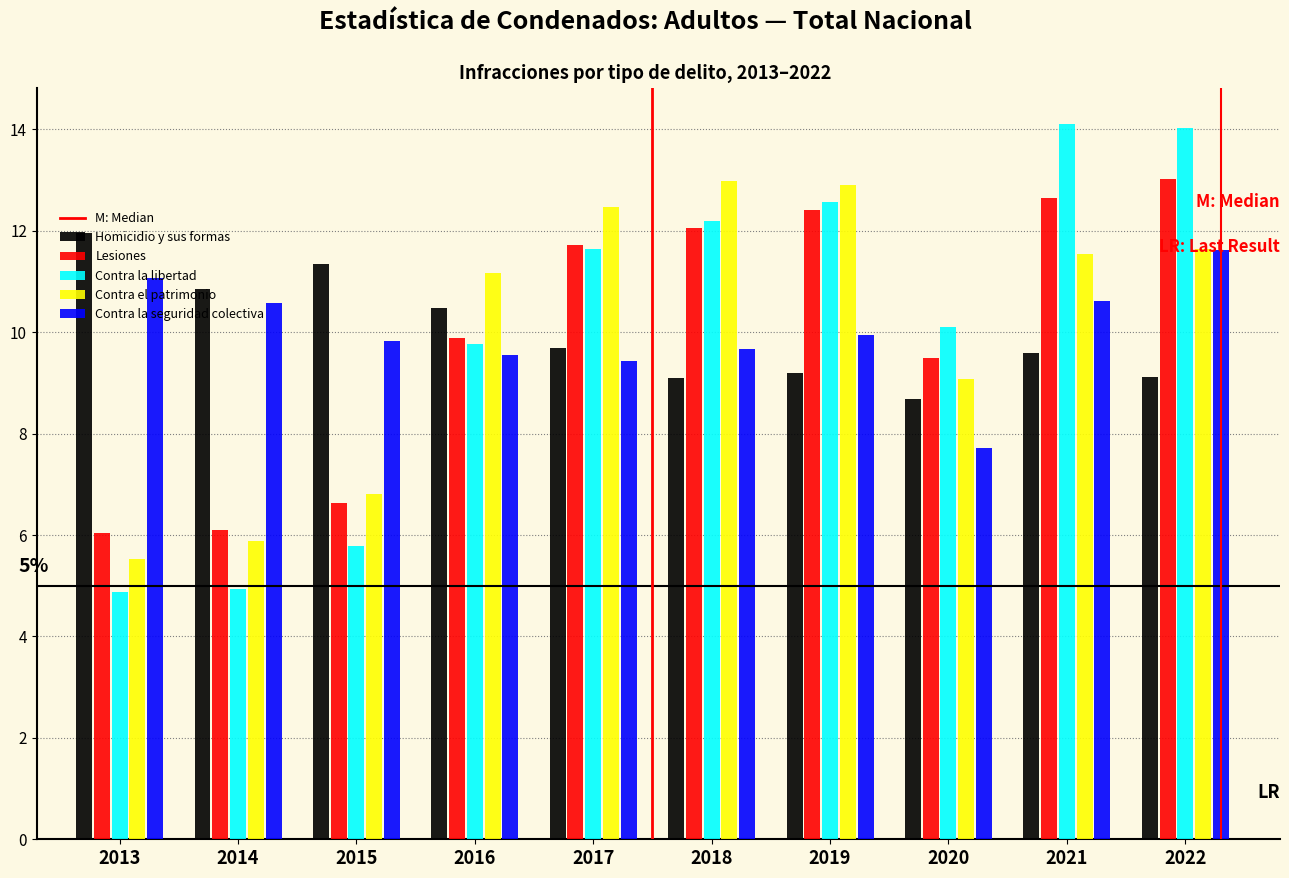

What is the greatest value displayed?

14.1